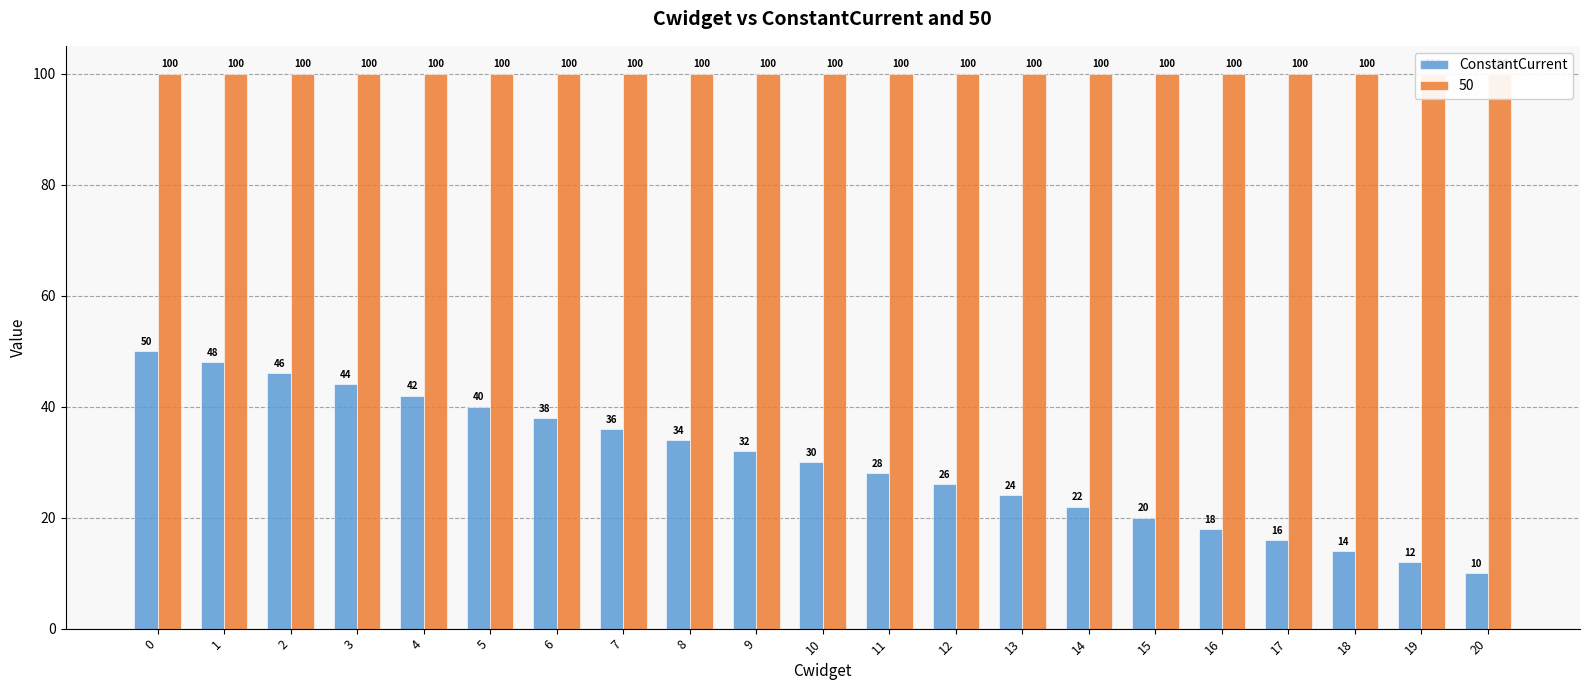

The value at 2 is 31. True or false?

False